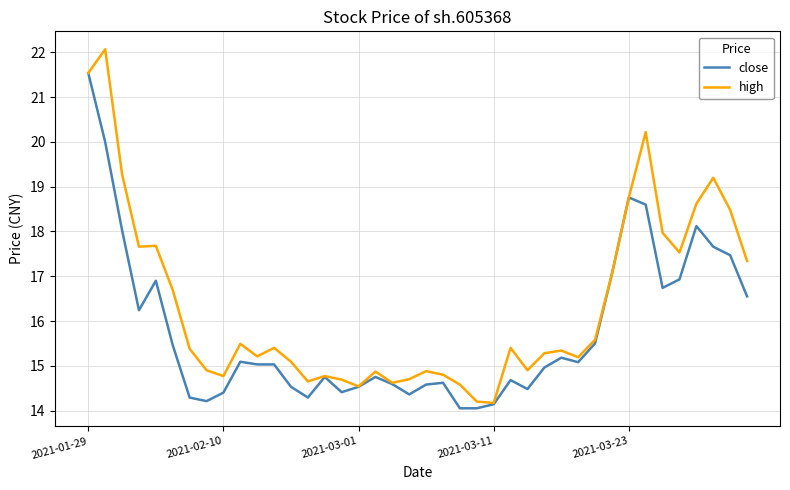

Which series has the largest total across all categories?

high